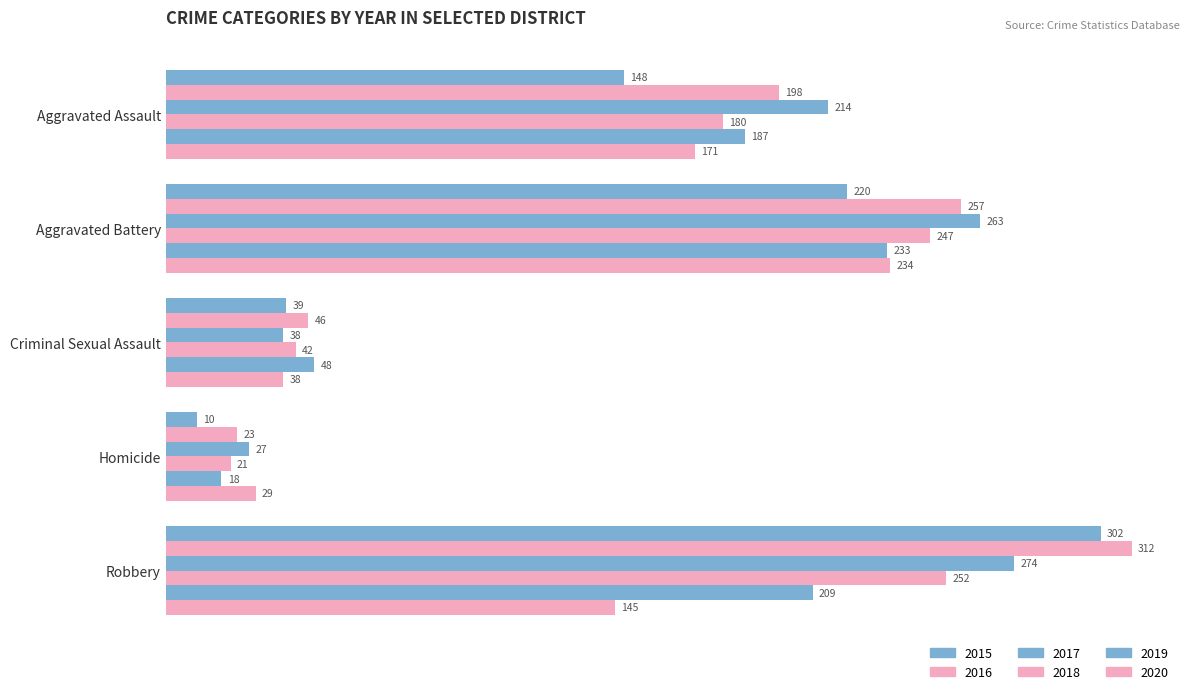

Reading left to right, transcribe all the data shown in this chart.

2015: 148	220	39	10	302
2016: 198	257	46	23	312
2017: 214	263	38	27	274
2018: 180	247	42	21	252
2019: 187	233	48	18	209
2020: 171	234	38	29	145